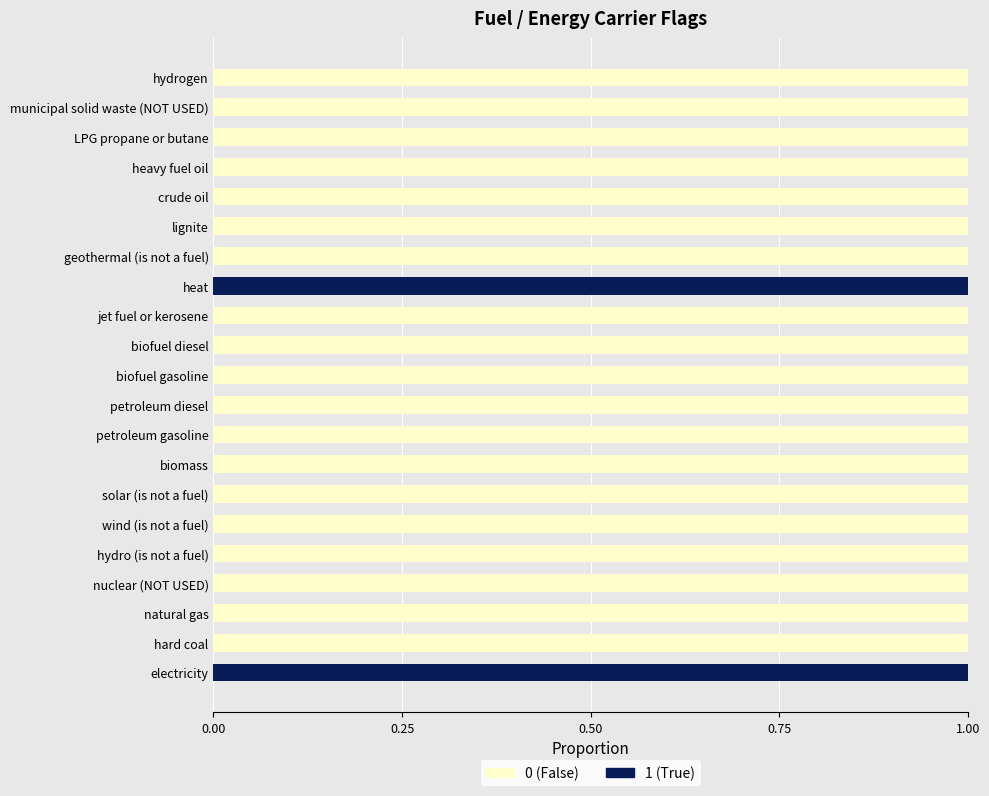

Is it true that 0 (False) equals 1 at heat?

False